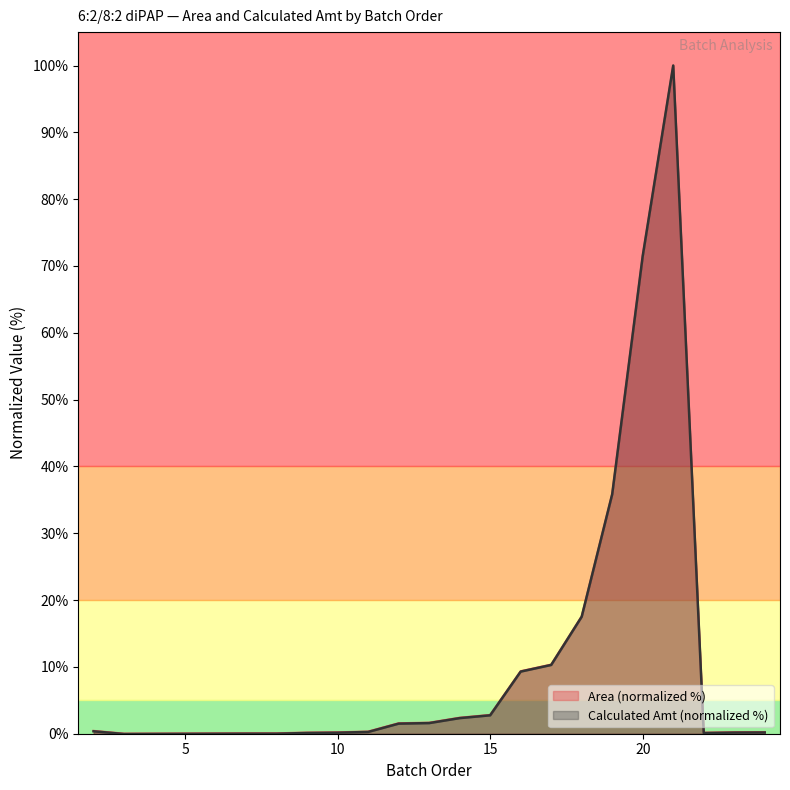

Where is the first local minimum for Area?

3